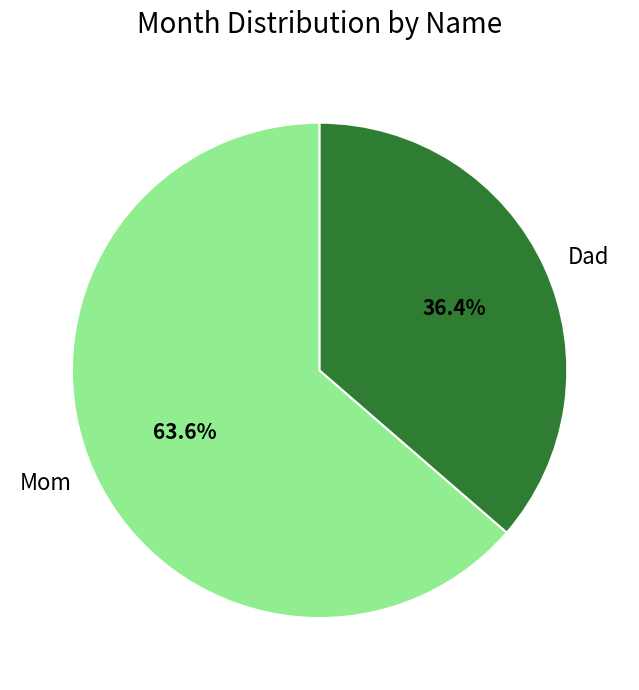

Which slice is the smallest?

Dad